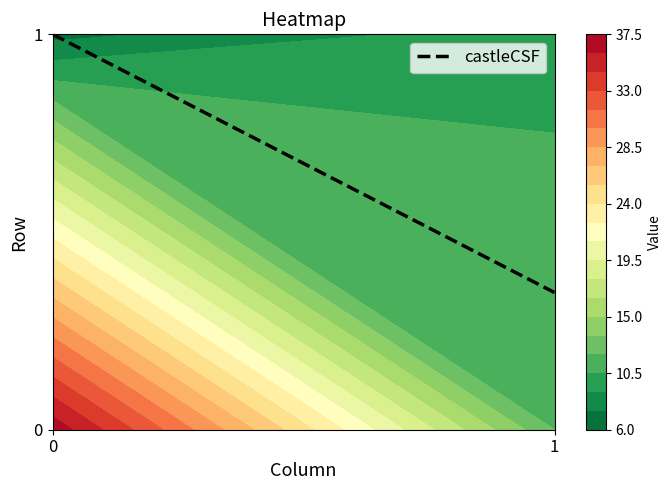

What is the sum of all 0 values?

49